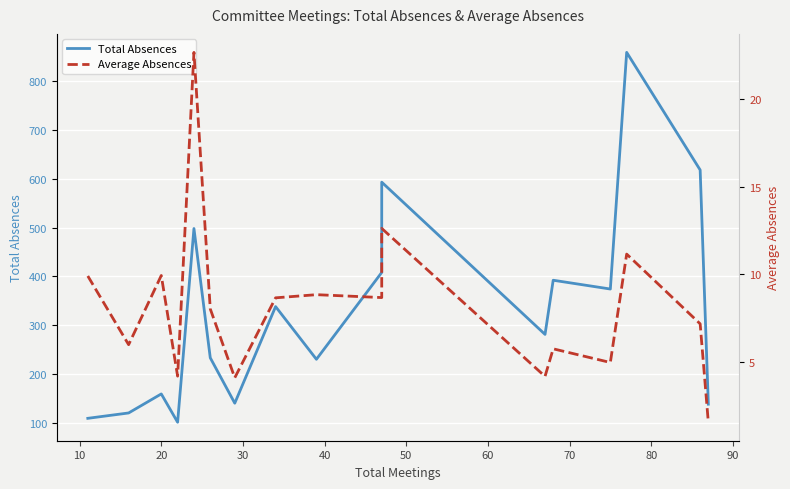

Reading left to right, list all the values displayed in this chart.

Total Absences: 109.0	120.0	159.0	101.0	498.0	233.0	140.0	338.0	230.0	408.0	593.0	281.0	392.0	374.0	859.0	618.0	138.0
Average Absences: 9.9	6.0	9.9	4.2	22.6	8.0	4.1	8.7	8.8	8.7	12.6	4.2	5.8	5.0	11.2	7.2	1.6